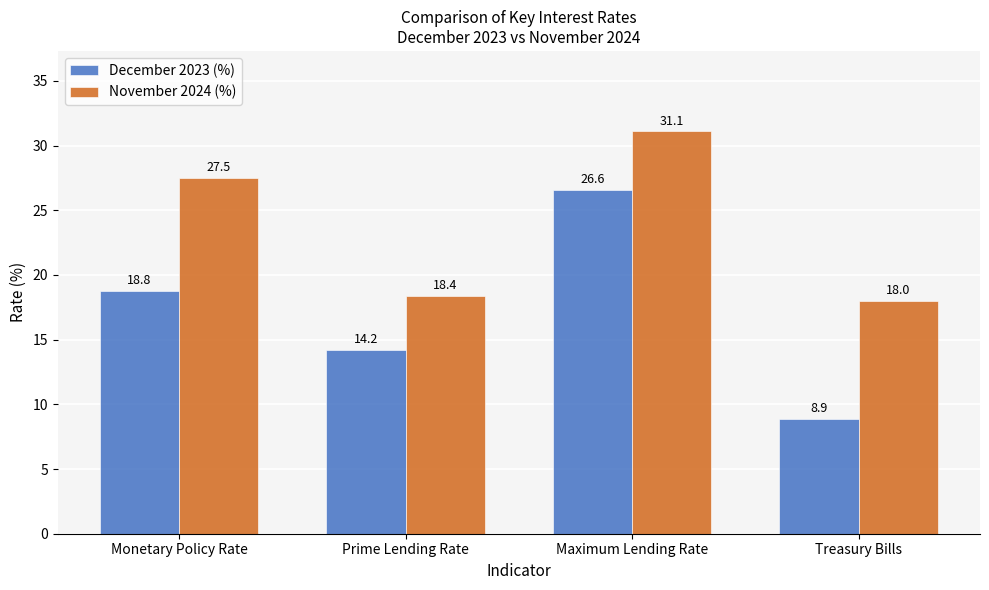

Reading left to right, what are all the values shown in this chart?

December 2023 (%): 18.8	14.2	26.6	8.9
November 2024 (%): 27.5	18.4	31.1	18.0